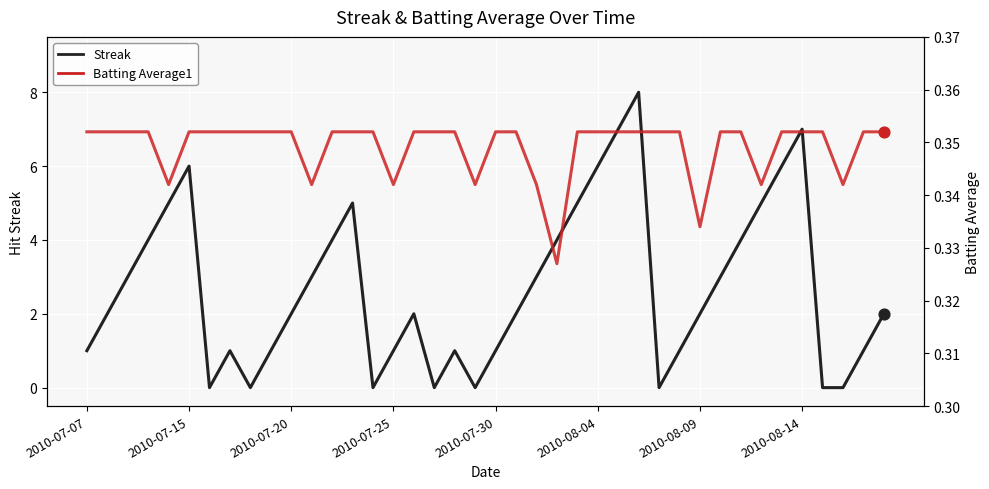

What is the total value across all series at 21?

2.4